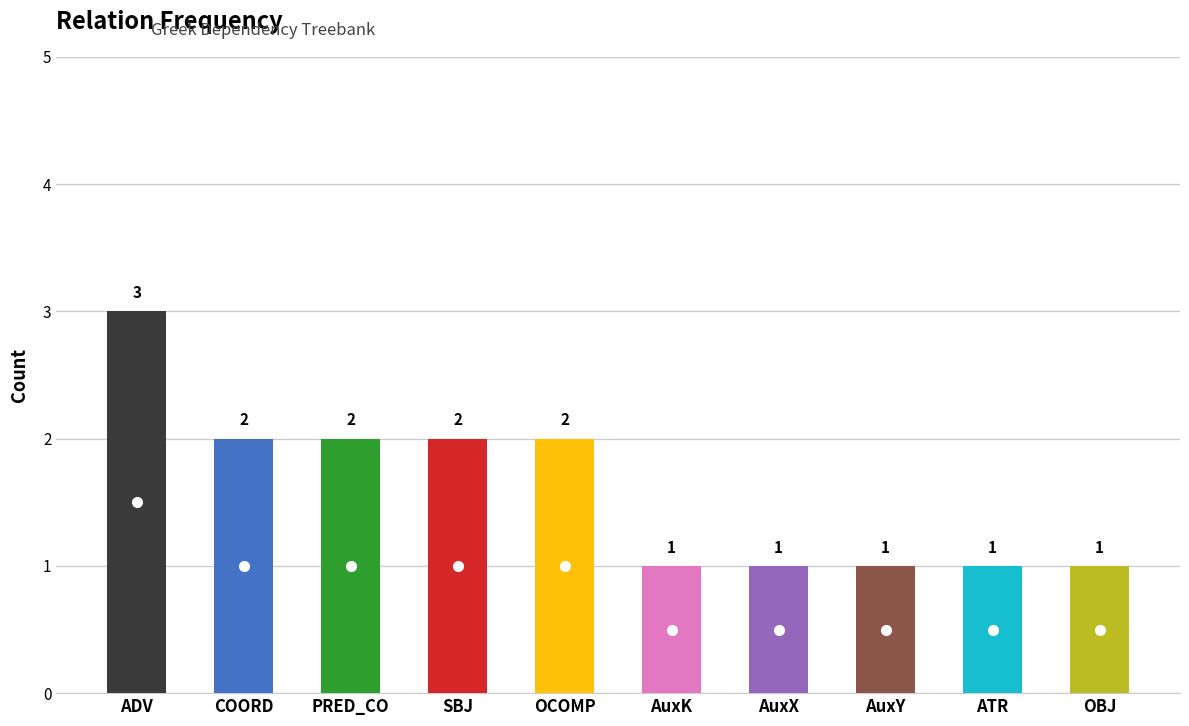

Count the number of categories in the chart.

10